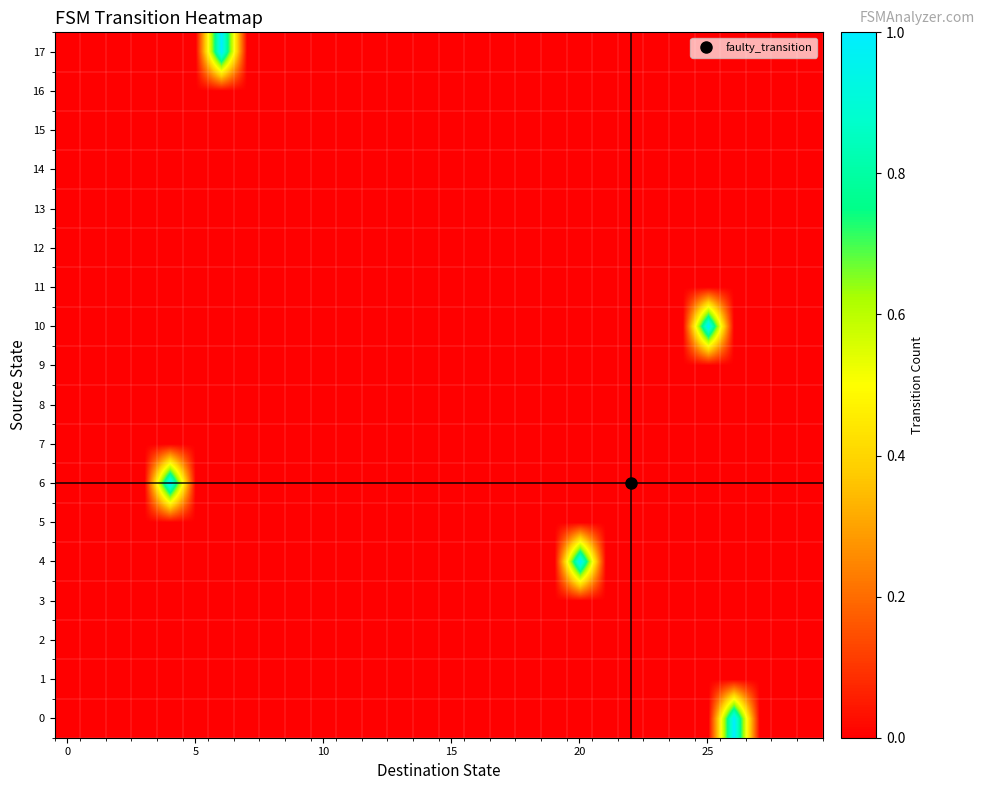

Reading left to right, transcribe all the data shown in this chart.

0: 0	0	0	0	0	0	0	0	0	0	0	0	0	0	0	0	0	0	0	0	0	0	0	0	0	0	1	0	0	0
1: 0	0	0	0	0	0	0	0	0	0	0	0	0	0	0	0	0	0	0	0	0	0	0	0	0	0	0	0	0	0
2: 0	0	0	0	0	0	0	0	0	0	0	0	0	0	0	0	0	0	0	0	0	0	0	0	0	0	0	0	0	0
3: 0	0	0	0	0	0	0	0	0	0	0	0	0	0	0	0	0	0	0	0	0	0	0	0	0	0	0	0	0	0
4: 0	0	0	0	0	0	0	0	0	0	0	0	0	0	0	0	0	0	0	0	1	0	0	0	0	0	0	0	0	0
5: 0	0	0	0	0	0	0	0	0	0	0	0	0	0	0	0	0	0	0	0	0	0	0	0	0	0	0	0	0	0
6: 0	0	0	0	1	0	0	0	0	0	0	0	0	0	0	0	0	0	0	0	0	0	0	0	0	0	0	0	0	0
7: 0	0	0	0	0	0	0	0	0	0	0	0	0	0	0	0	0	0	0	0	0	0	0	0	0	0	0	0	0	0
8: 0	0	0	0	0	0	0	0	0	0	0	0	0	0	0	0	0	0	0	0	0	0	0	0	0	0	0	0	0	0
9: 0	0	0	0	0	0	0	0	0	0	0	0	0	0	0	0	0	0	0	0	0	0	0	0	0	0	0	0	0	0
10: 0	0	0	0	0	0	0	0	0	0	0	0	0	0	0	0	0	0	0	0	0	0	0	0	0	1	0	0	0	0
11: 0	0	0	0	0	0	0	0	0	0	0	0	0	0	0	0	0	0	0	0	0	0	0	0	0	0	0	0	0	0
12: 0	0	0	0	0	0	0	0	0	0	0	0	0	0	0	0	0	0	0	0	0	0	0	0	0	0	0	0	0	0
13: 0	0	0	0	0	0	0	0	0	0	0	0	0	0	0	0	0	0	0	0	0	0	0	0	0	0	0	0	0	0
14: 0	0	0	0	0	0	0	0	0	0	0	0	0	0	0	0	0	0	0	0	0	0	0	0	0	0	0	0	0	0
15: 0	0	0	0	0	0	0	0	0	0	0	0	0	0	0	0	0	0	0	0	0	0	0	0	0	0	0	0	0	0
16: 0	0	0	0	0	0	0	0	0	0	0	0	0	0	0	0	0	0	0	0	0	0	0	0	0	0	0	0	0	0
17: 0	0	0	0	0	0	1	0	0	0	0	0	0	0	0	0	0	0	0	0	0	0	0	0	0	0	0	0	0	0